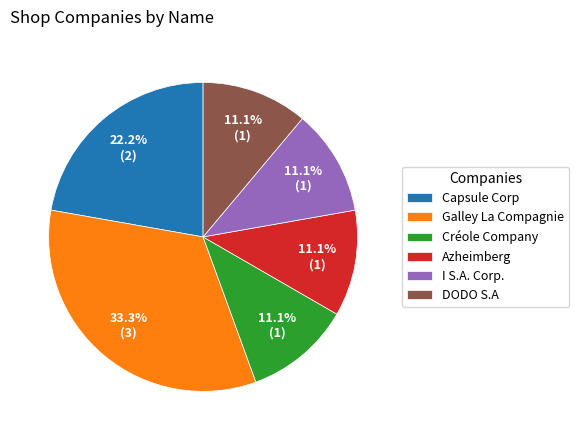

True or false: DODO S.A accounts for 11% of the total.

True